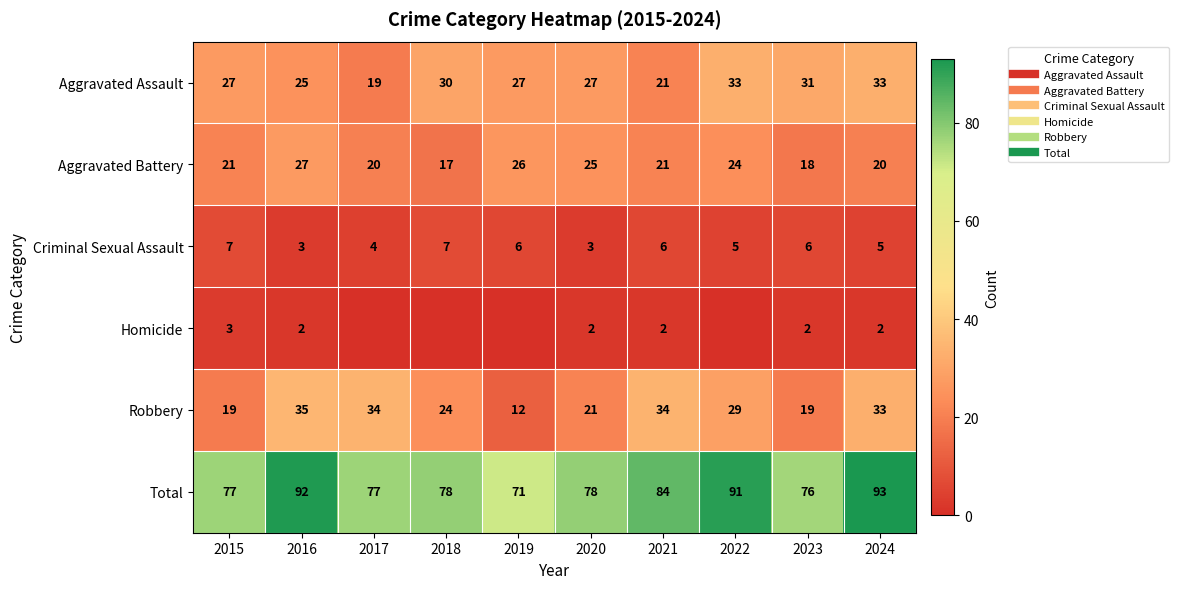

True or false: Robbery has a value of 28 at 2015.

False